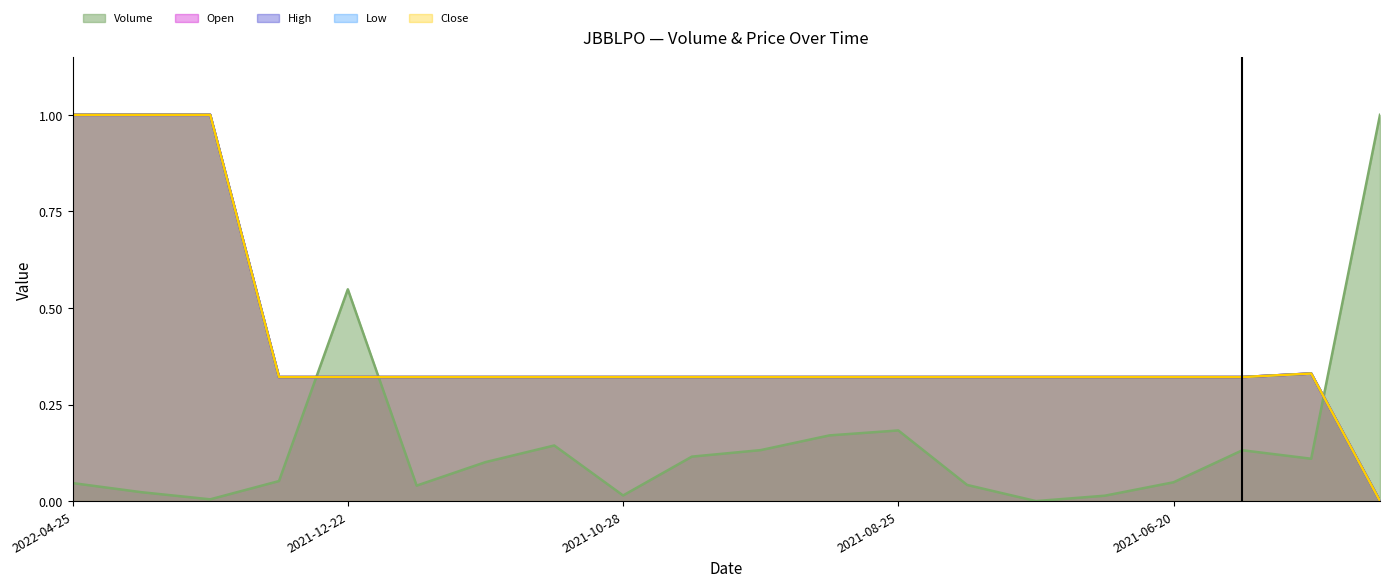

Which category has the lowest value in the High series?

2021-01-10